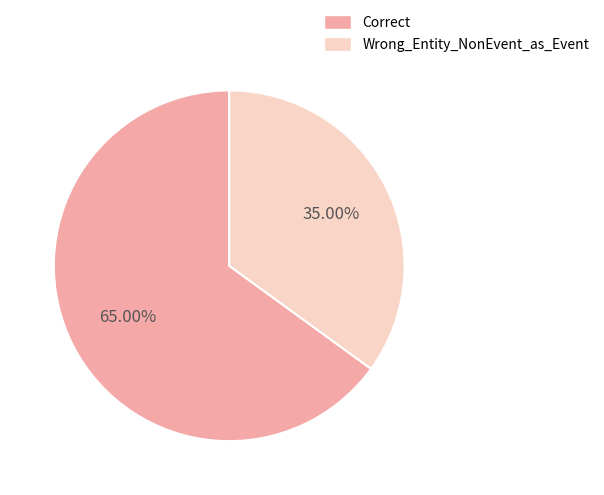

Which category has the smallest portion of the pie?

Wrong_Entity_NonEvent_as_Event